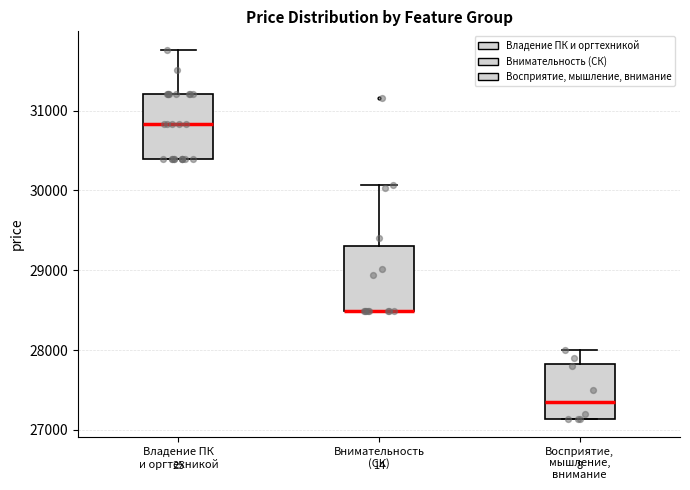

Reading left to right, transcribe this box plot: for each box, give where its median line is, the range the box spans, and where its two whiskers end, as read against the y-axis. The values are not printed on the chart, so give them approximately, as read against the axis.

Владение ПК и оргтехникой: median 30800, box 30400 to 31200, whiskers 30400 to 31800
Внимательность (СК): median 28500 (drawn on the box's lower edge), box 28500 to 29300, whiskers 28500 to 30100
Восприятие, мышление, внимание: median 27400, box 27100 to 27800, whiskers 27100 to 28000